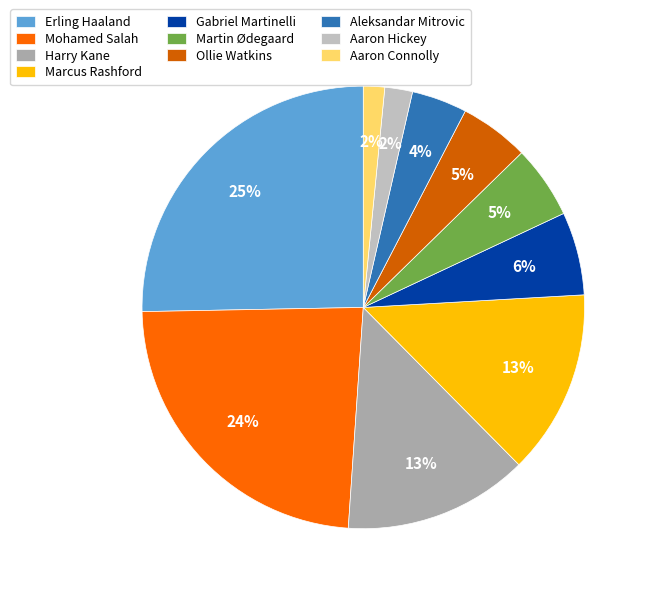

Does any single category account for the majority?

No